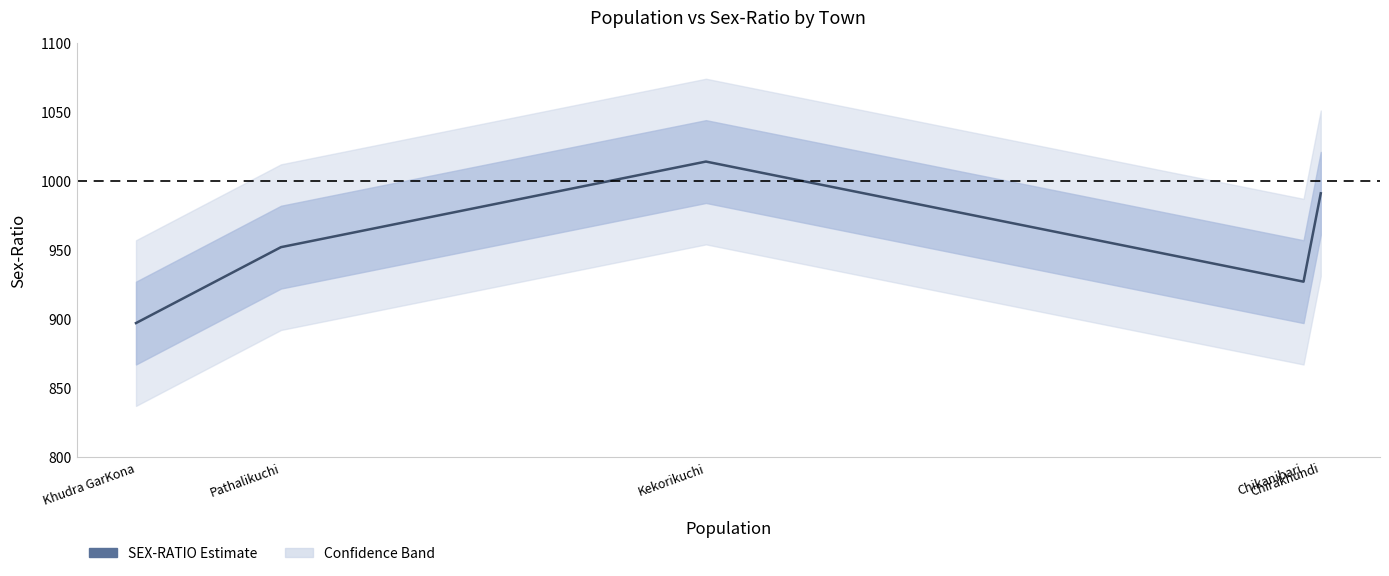

Reading right to left, list all the values displayed in this chart.

Chirakhundi=991	Chikanibari=927	Kekorikuchi=1014	Pathalikuchi=952	Khudra GarKona=897